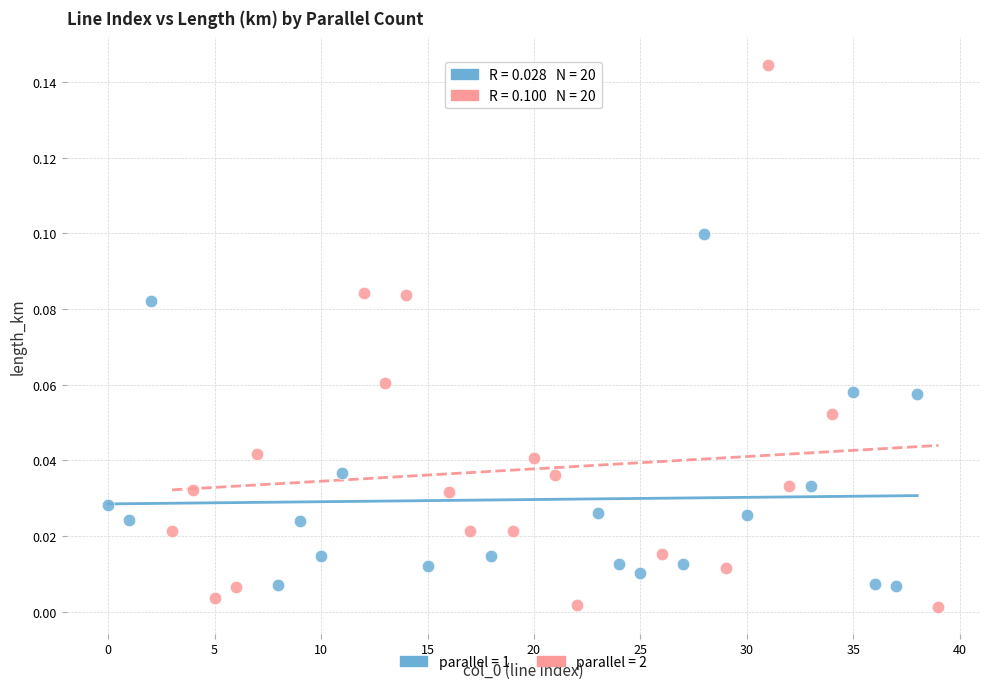

Which series contains the highest Y value?

parallel = 2